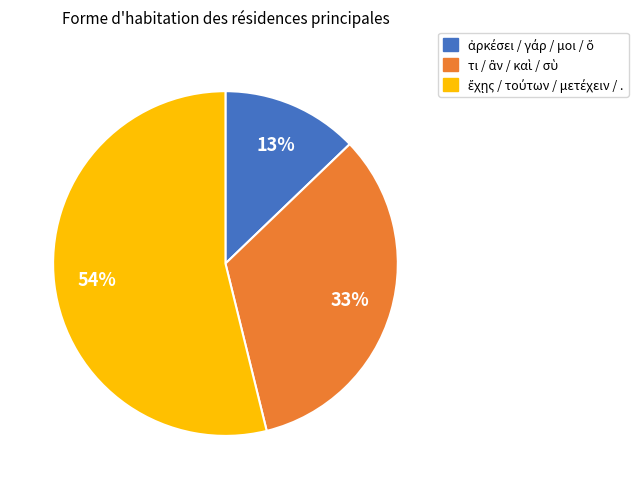

To the nearest percent, what is the difference between the largest and smallest slice percentages?

41%